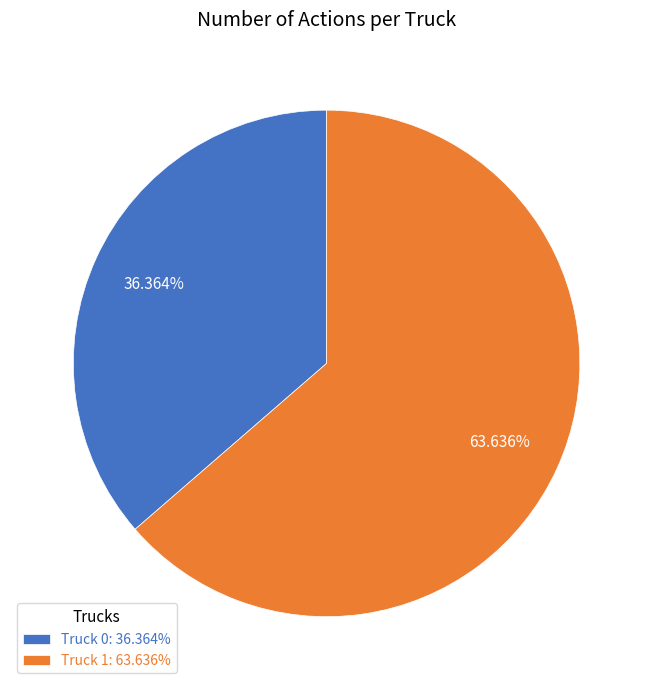

What is the smallest slice in the pie chart?

Truck 0